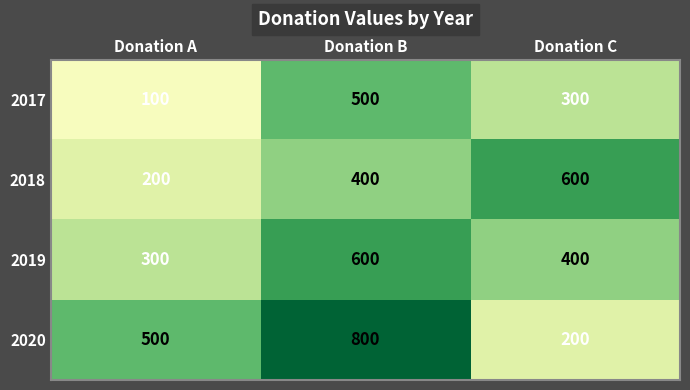

Which series has the largest total across all categories?

2020